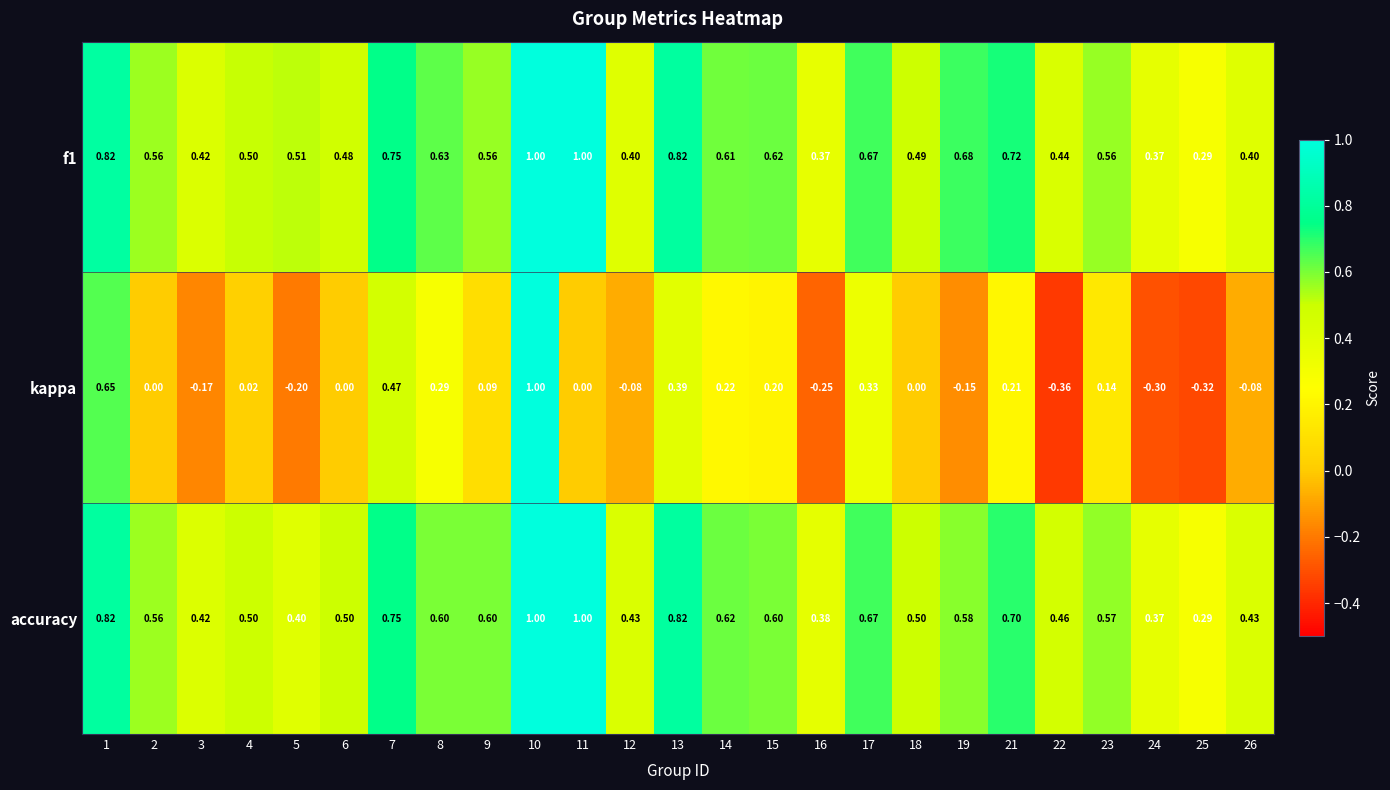

Is the value of kappa at 13 greater than the value of accuracy at 4?

No